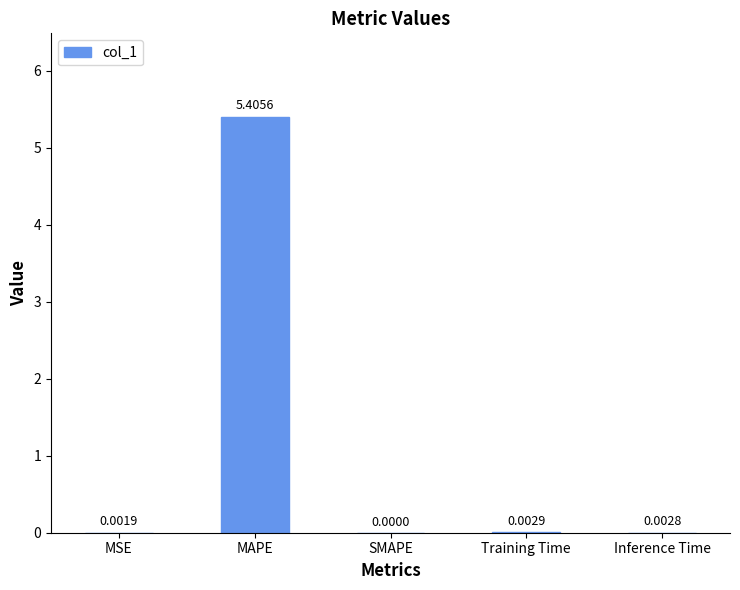

The chart shows a value of 0.0 at Training Time. True or false?

True